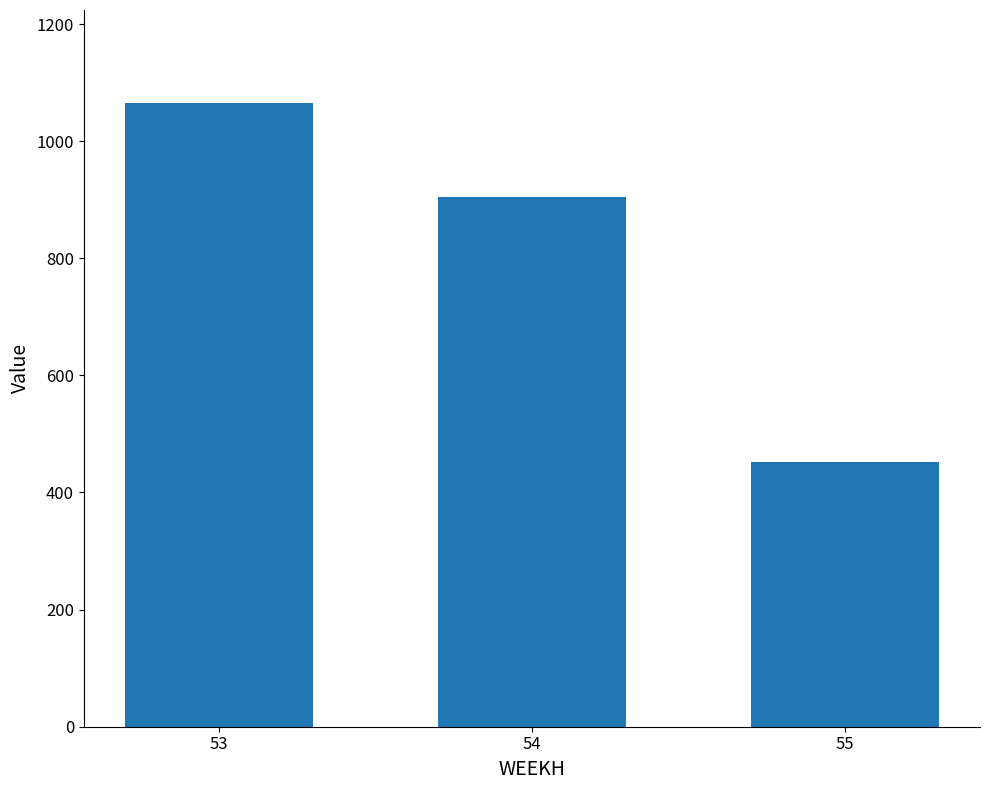

Which has a higher value, 54 or 55?

54